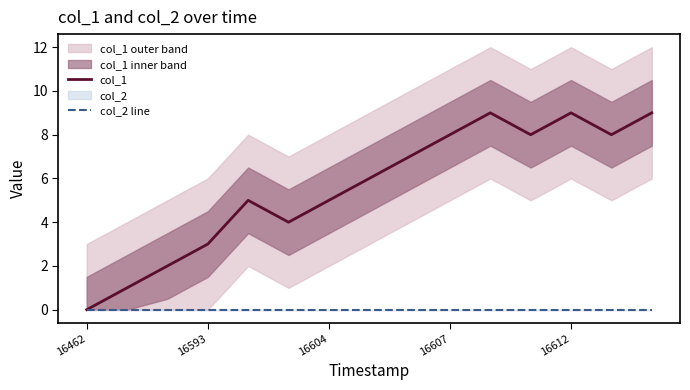

True or false: col_2 line has a value of 0 at 16593.

True